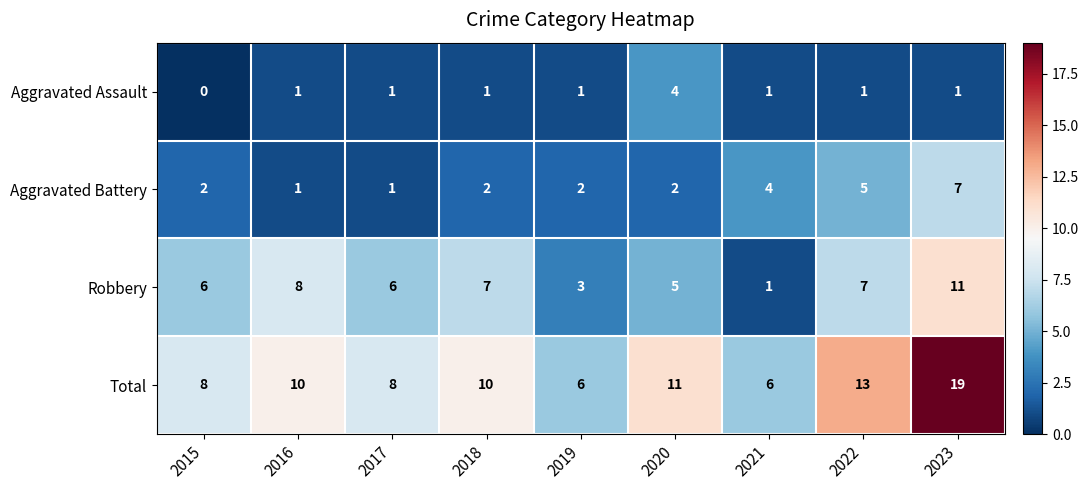

What is the difference between the maximum and second lowest values in the Robbery series?

8